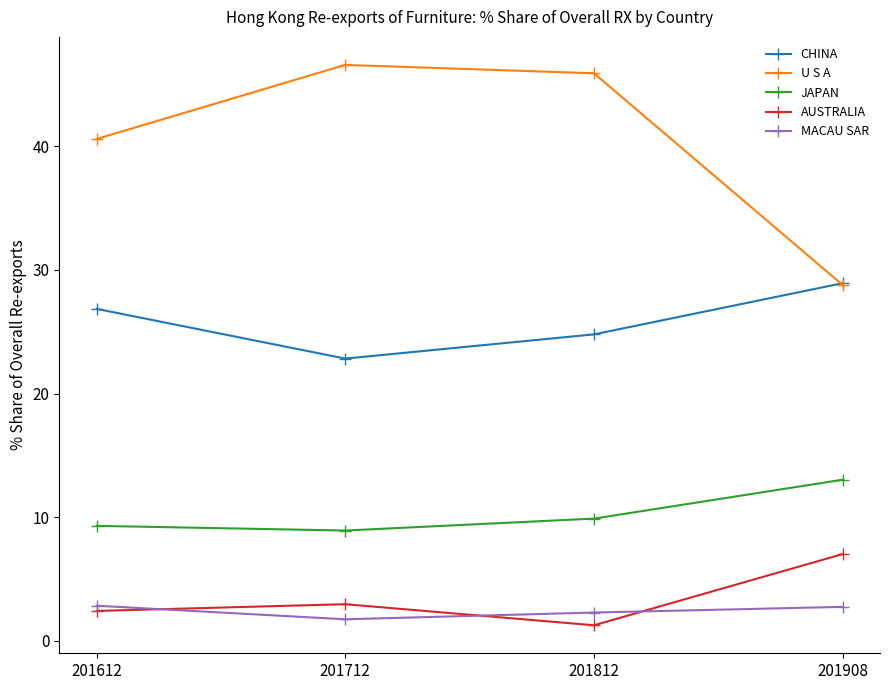

Where is the first local maximum for AUSTRALIA?

201712